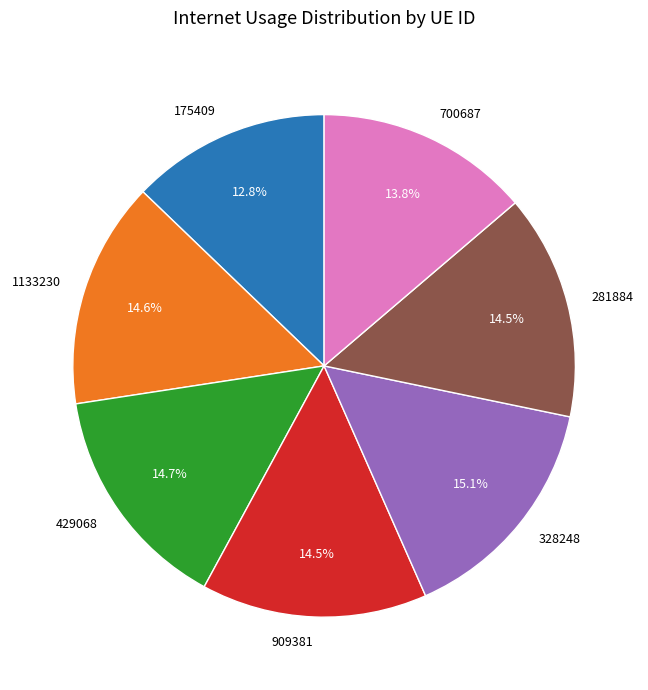

Between 909381 and 328248, which is larger?

328248